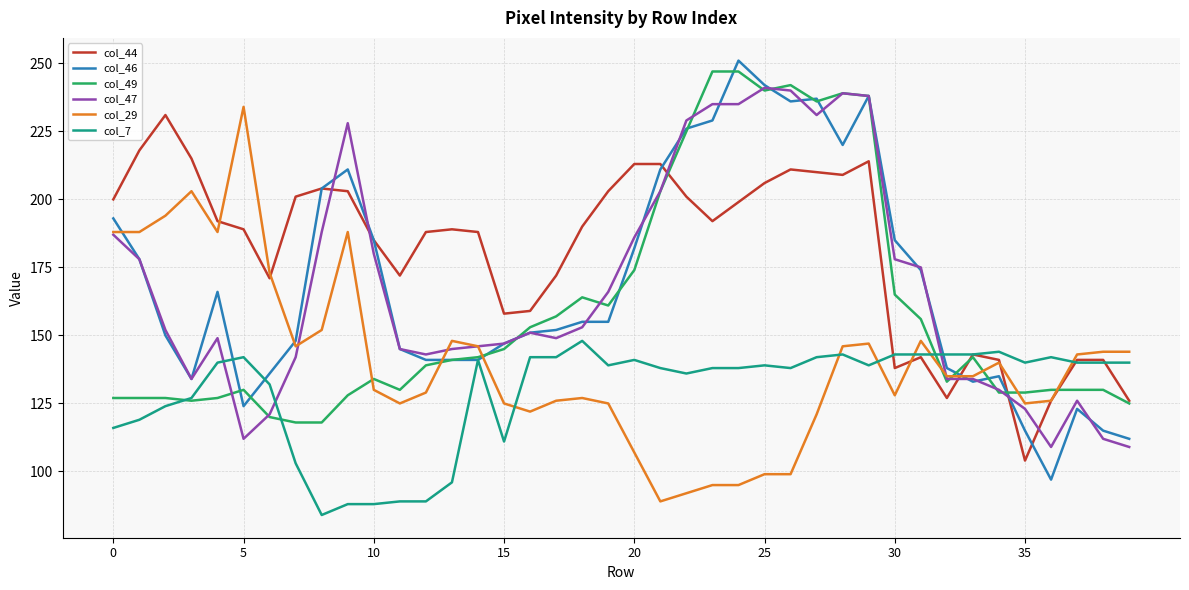

What is the minimum value for col_7?

84